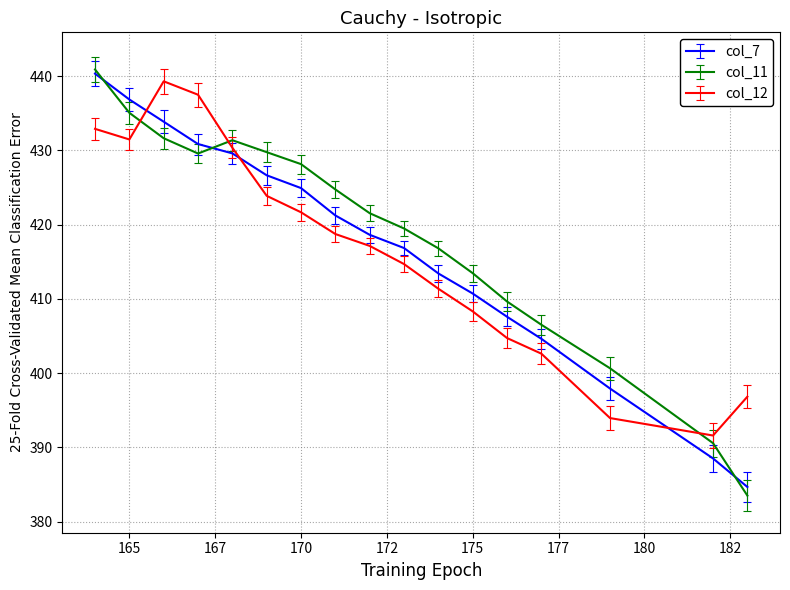

After their last crossing, which series has the higher values: col_12 or col_11?

col_12